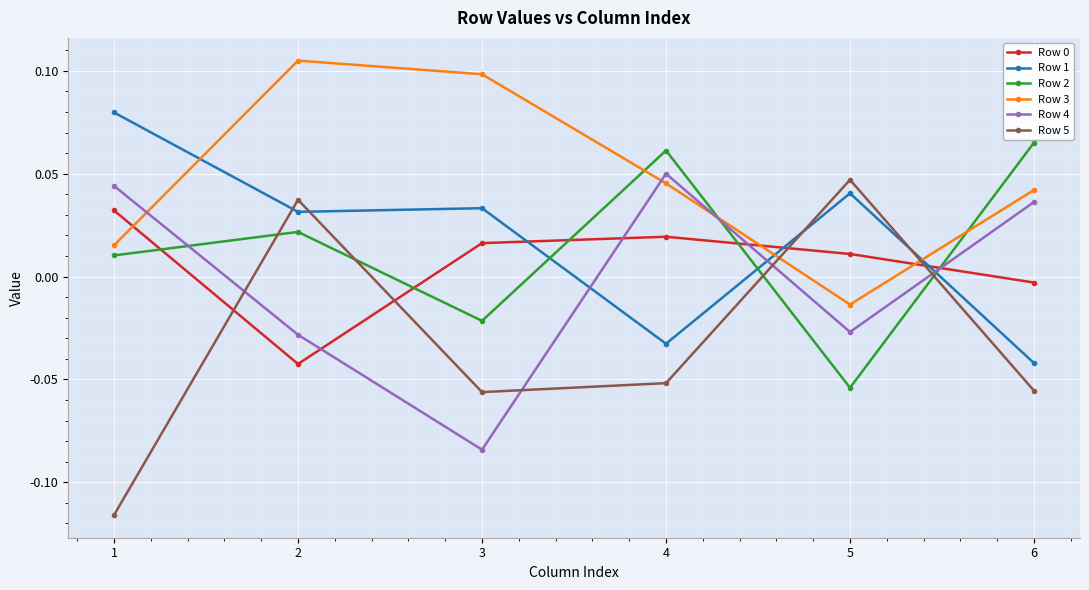

Which series changed the most between 2 and 4?

Row 5